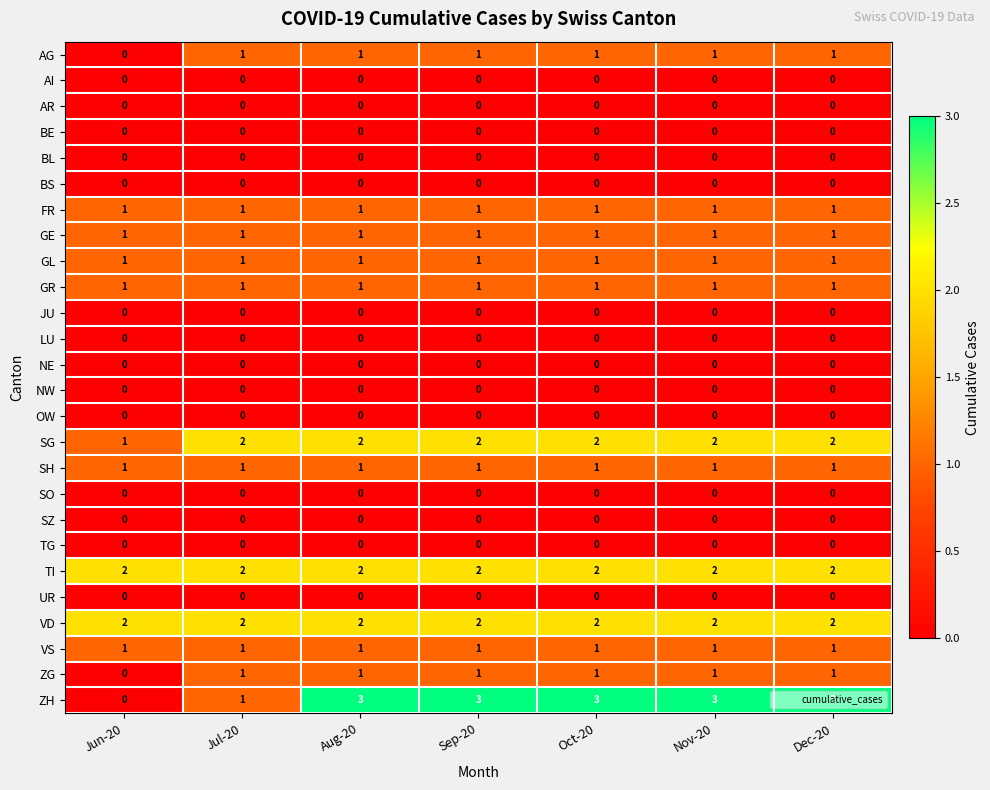

Which series has the largest range (max minus min)?

ZH